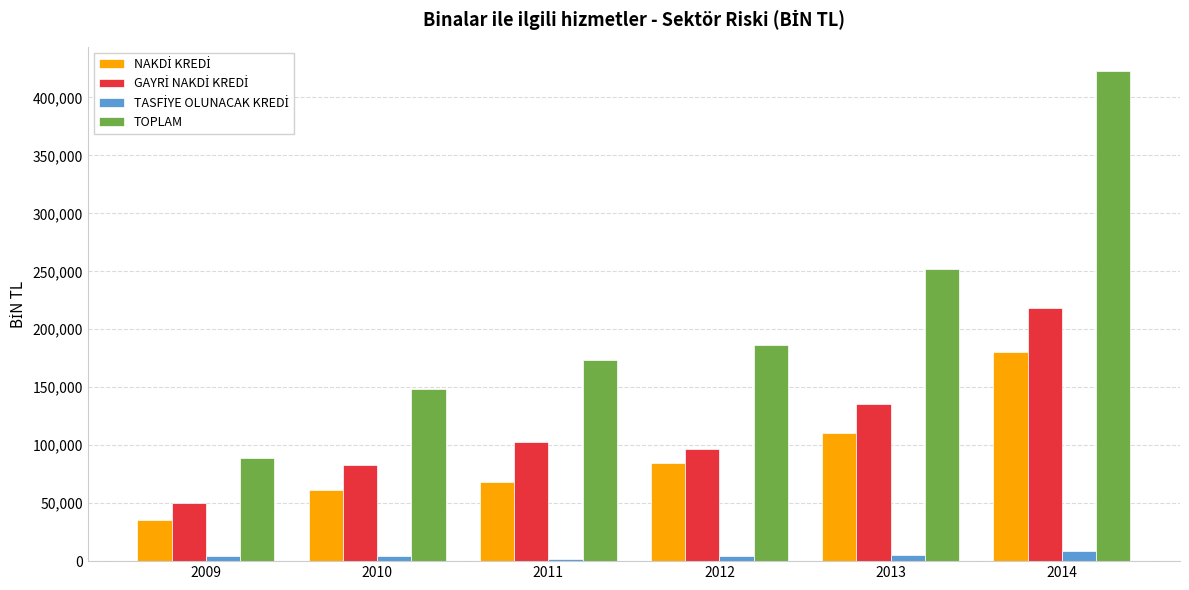

The value of TOPLAM at 2009 is 89082.3. True or false?

True